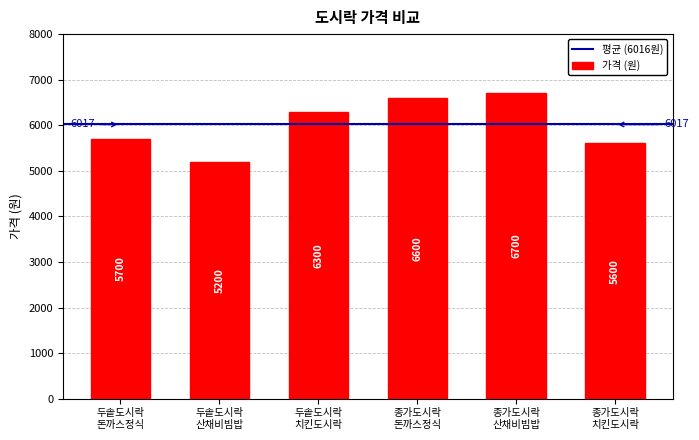

What is the sum of all values?

36100